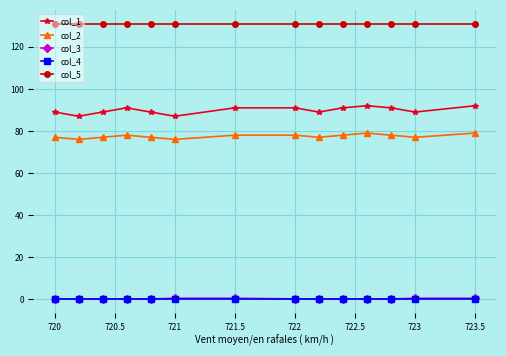

True or false: col_1 and col_2 intersect in this chart.

False